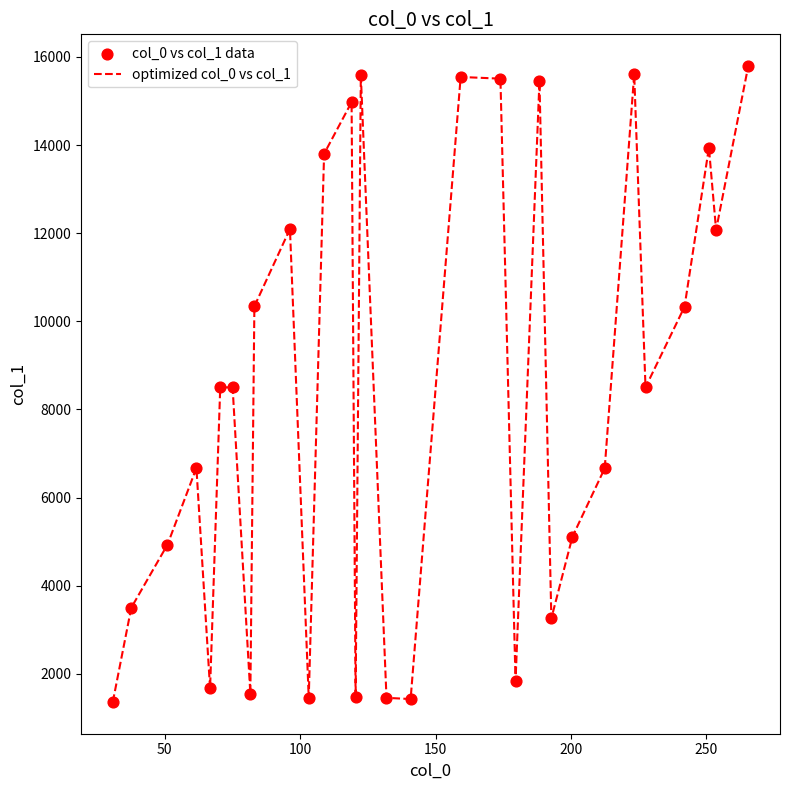

What is the smallest value displayed?

1360.5